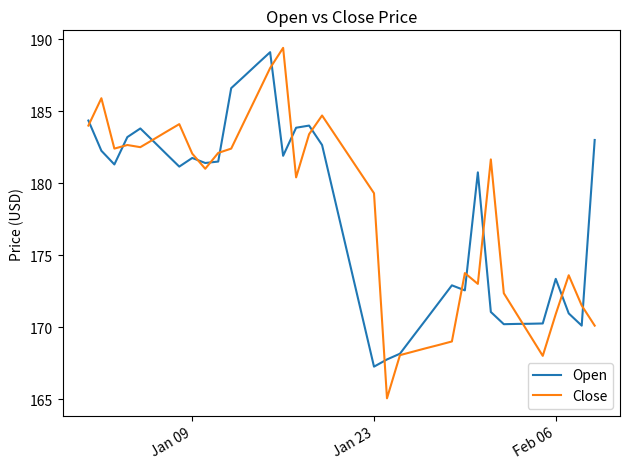

Which series ends up on top after the final intersection of Open and Close?

Open